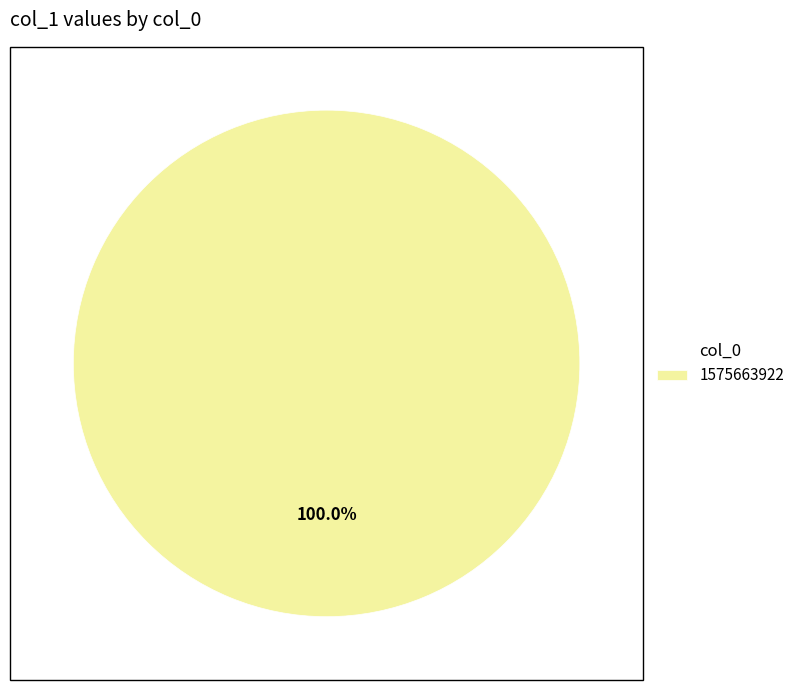

Is there any slice that represents more than half of the pie?

Yes